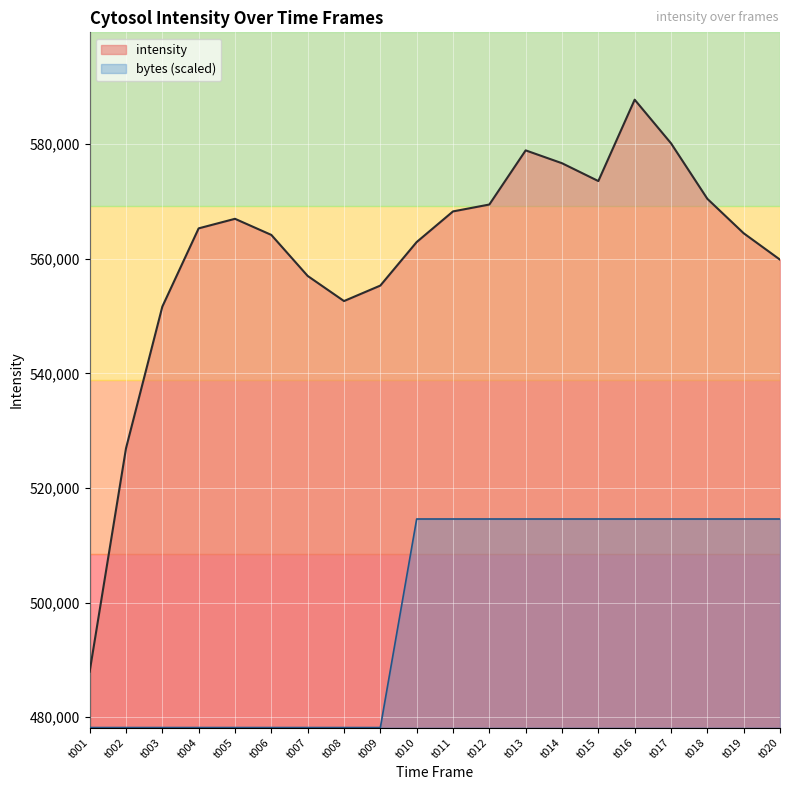

At which label does intensity reach its peak?

t016